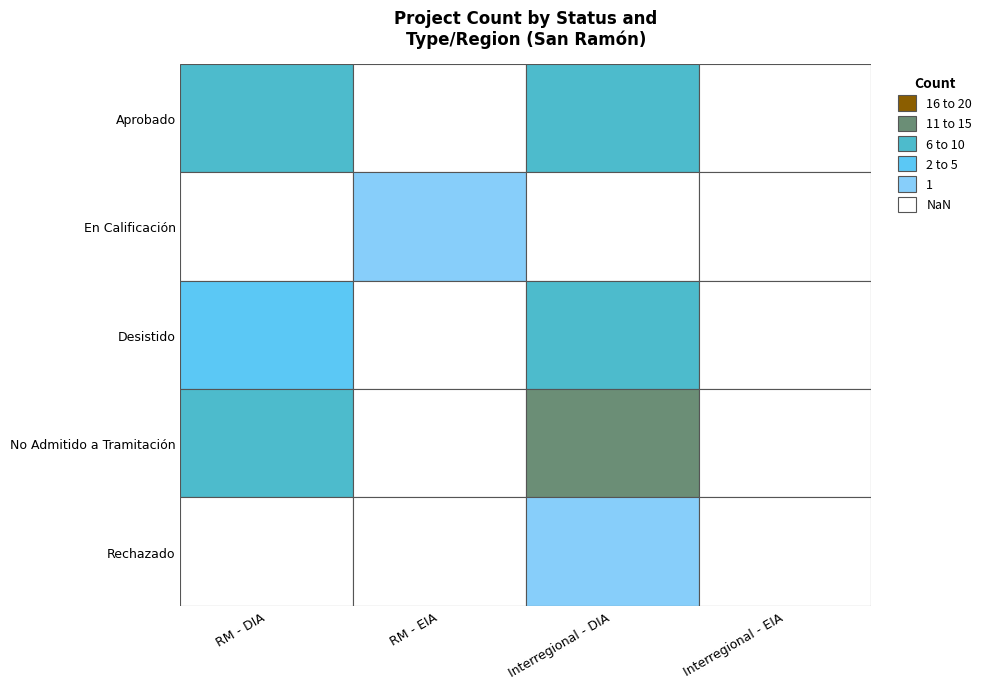

How many data points in En Calificación are above 0?

1